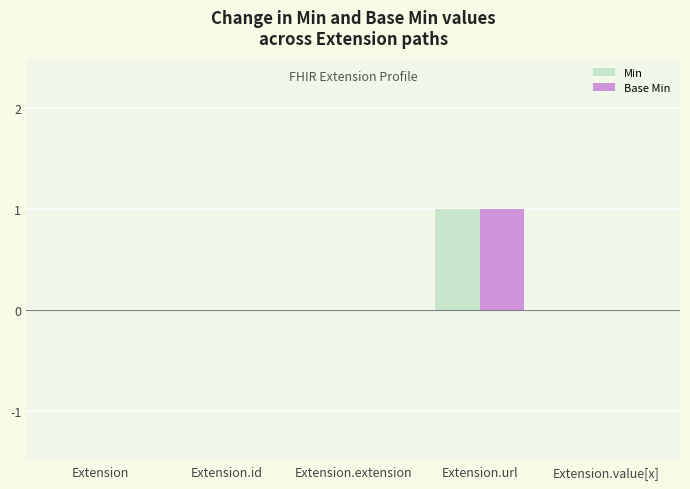

At which category is the sum across all series the highest?

Extension.url